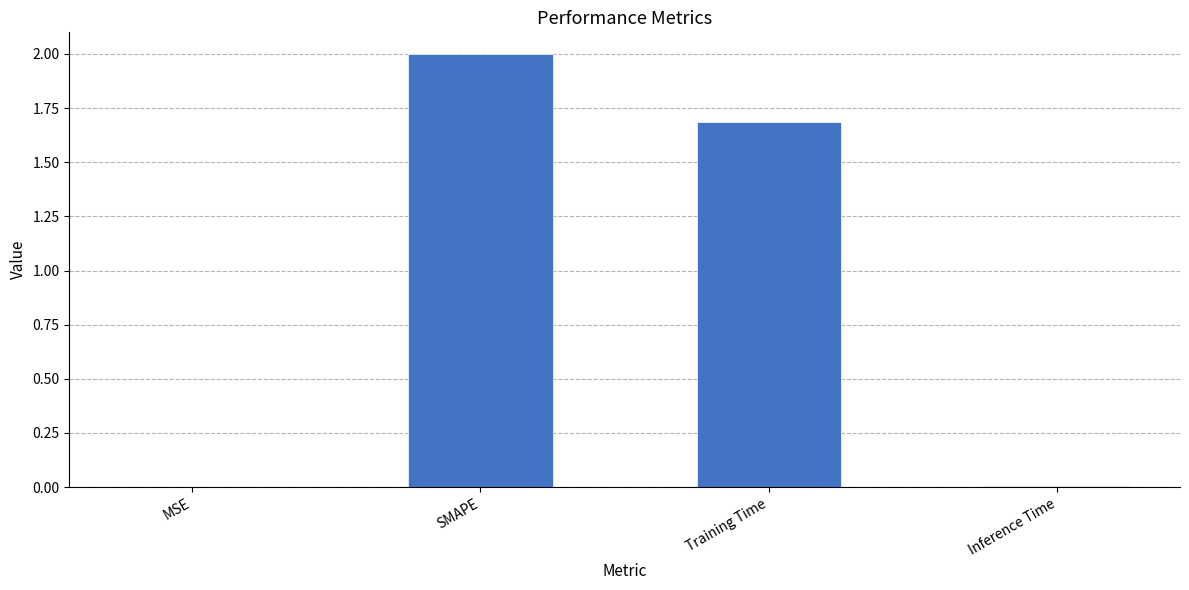

Read the value at Training Time.

1.7